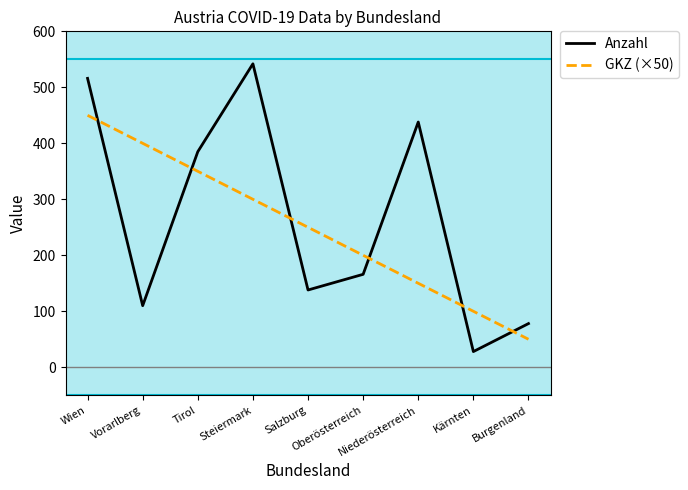

How many times do Anzahl and GKZ (×50) cross each other?

6